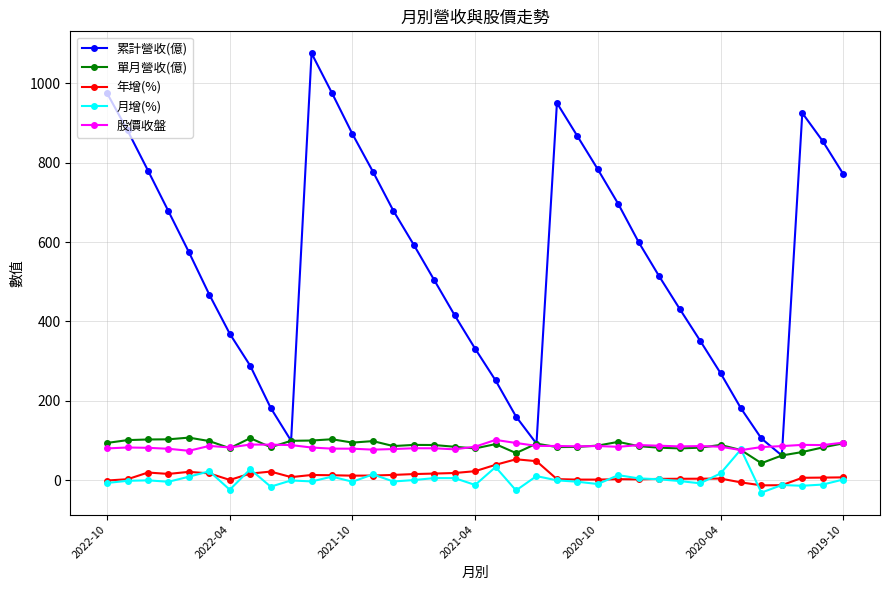

True or false: 年增(%) and 股價收盤 intersect in this chart.

False